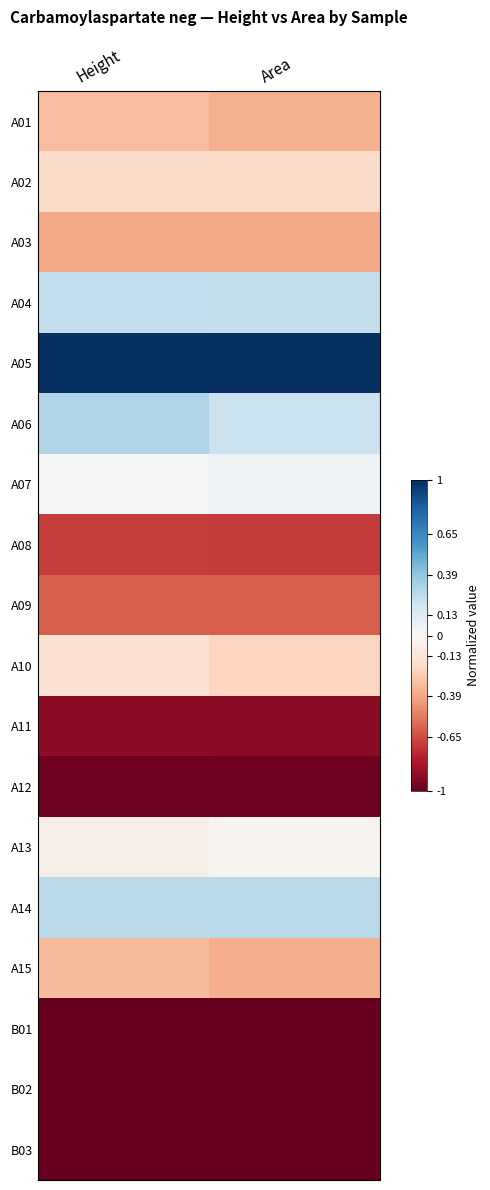

Rank the series by their maximum value, from highest to lowest.

A05, A06, A14, A04, A07, A13, A10, A02, A01, A15, A03, A09, A08, A11, A12, B02, B03, B01